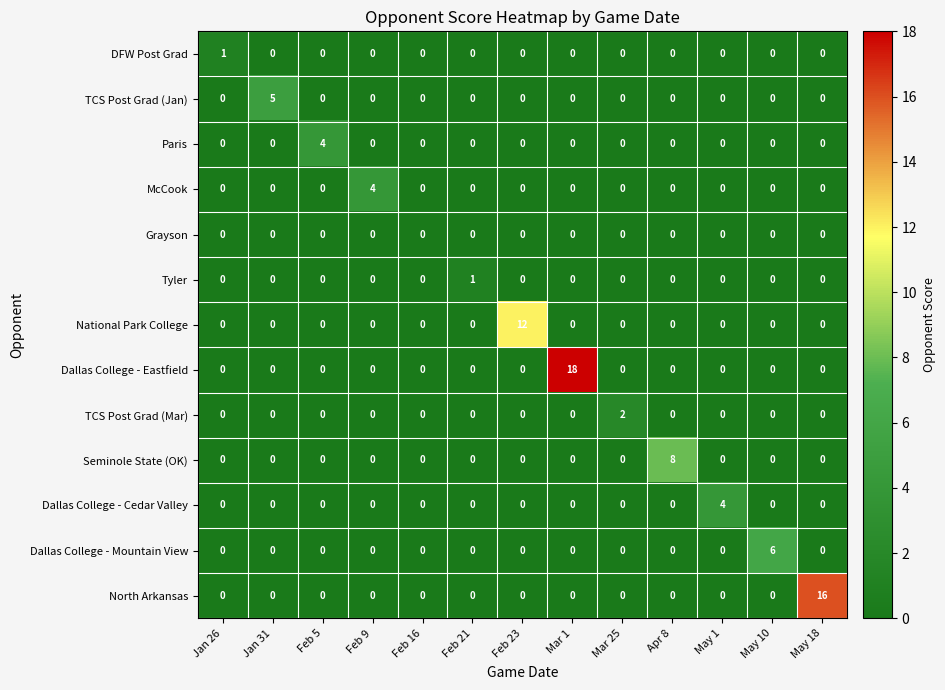

Which series has the largest range (max minus min)?

Dallas College - Eastfield